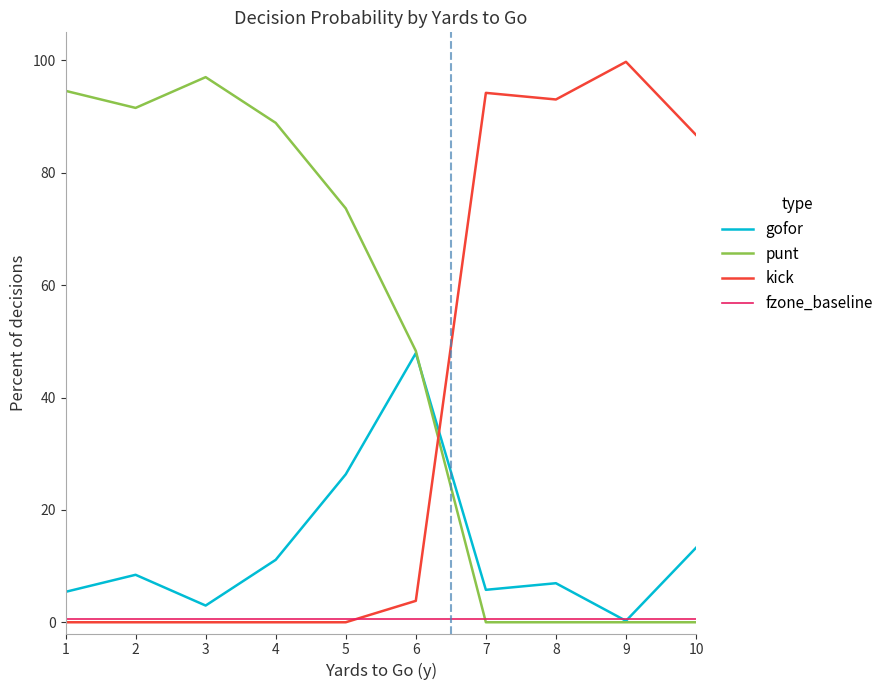

List the series in order of their overall mean, highest first.

punt, kick, gofor, fzone_baseline